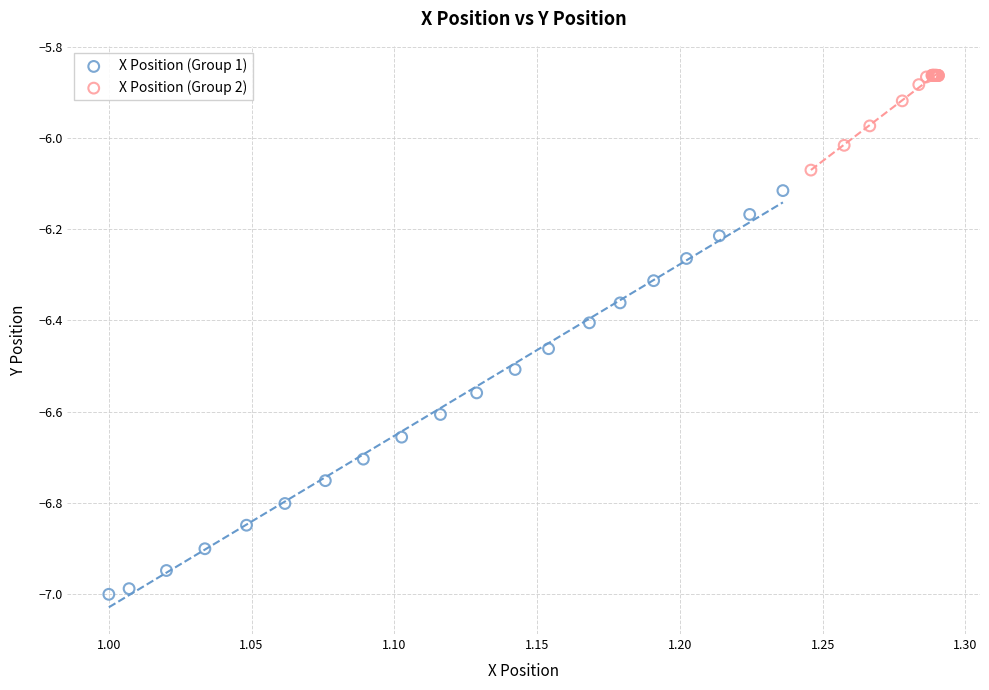

Which series reaches the maximum Y coordinate?

X Position (Group 2)